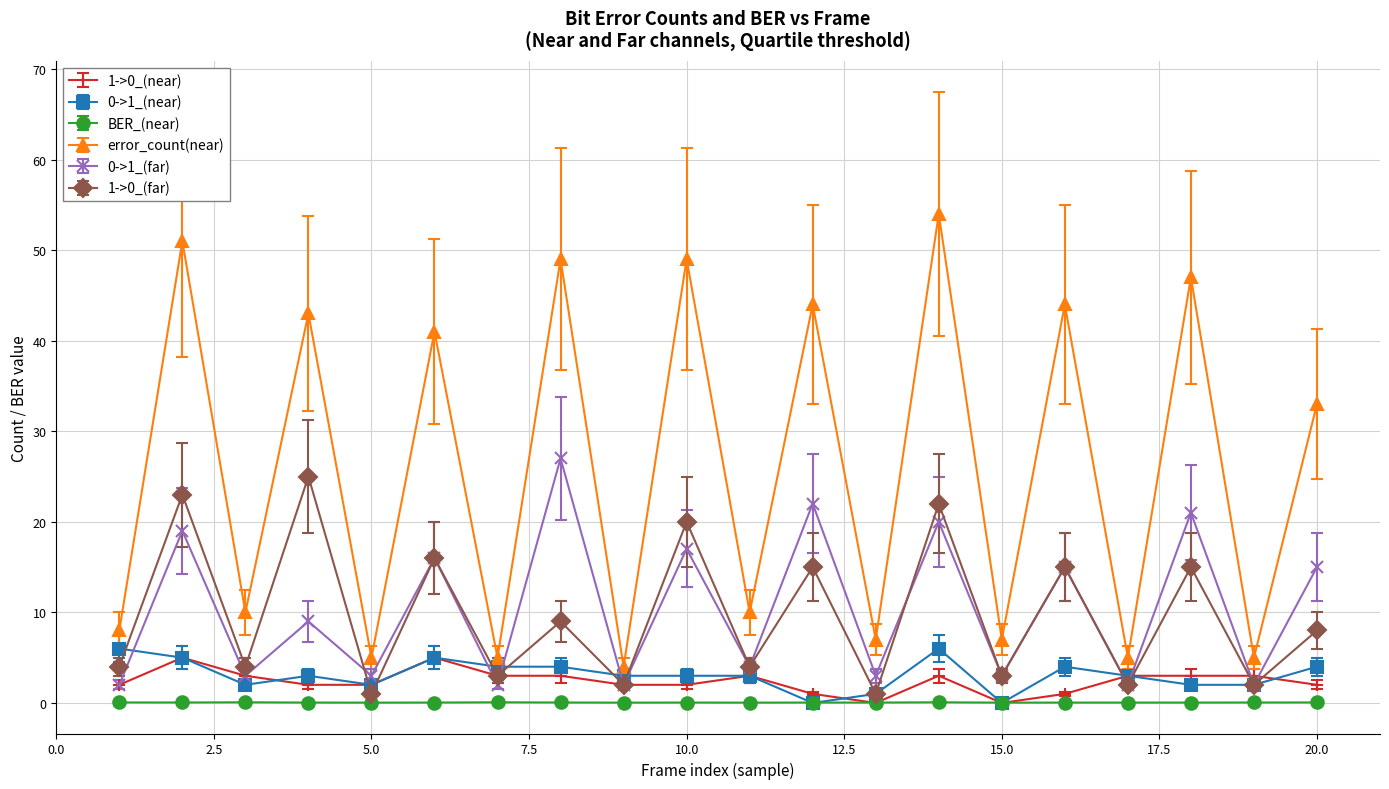

In error_count(near), how many points are lower than both neighbors (excluding endpoints)?

9